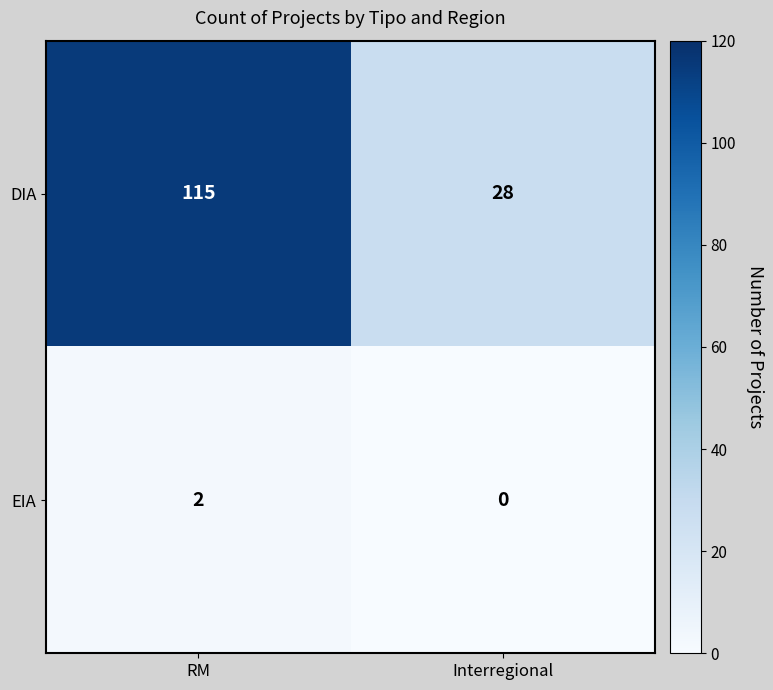

List the series in order of their peak value, lowest first.

EIA, DIA